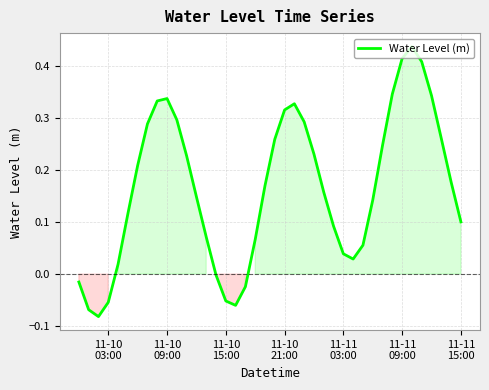

How many lines are shown in the chart?

1